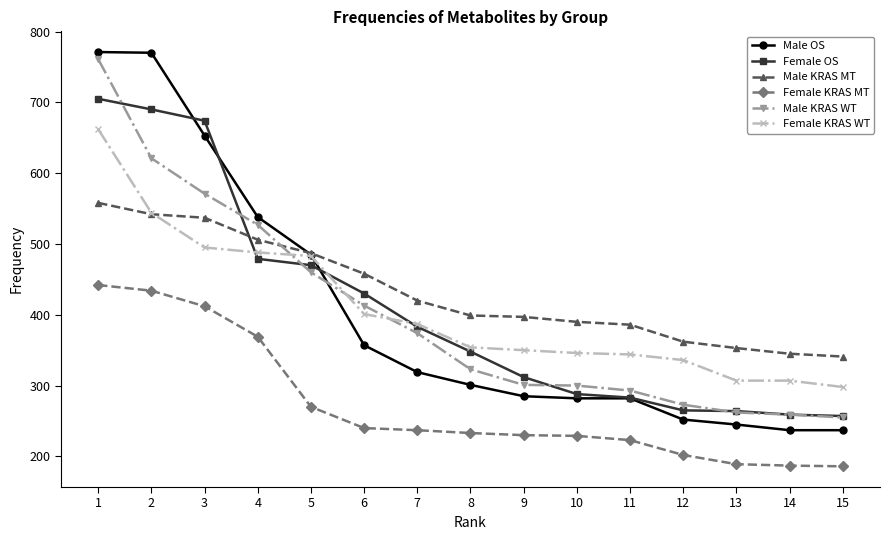

True or false: Male OS and Male KRAS WT cross at least once.

True